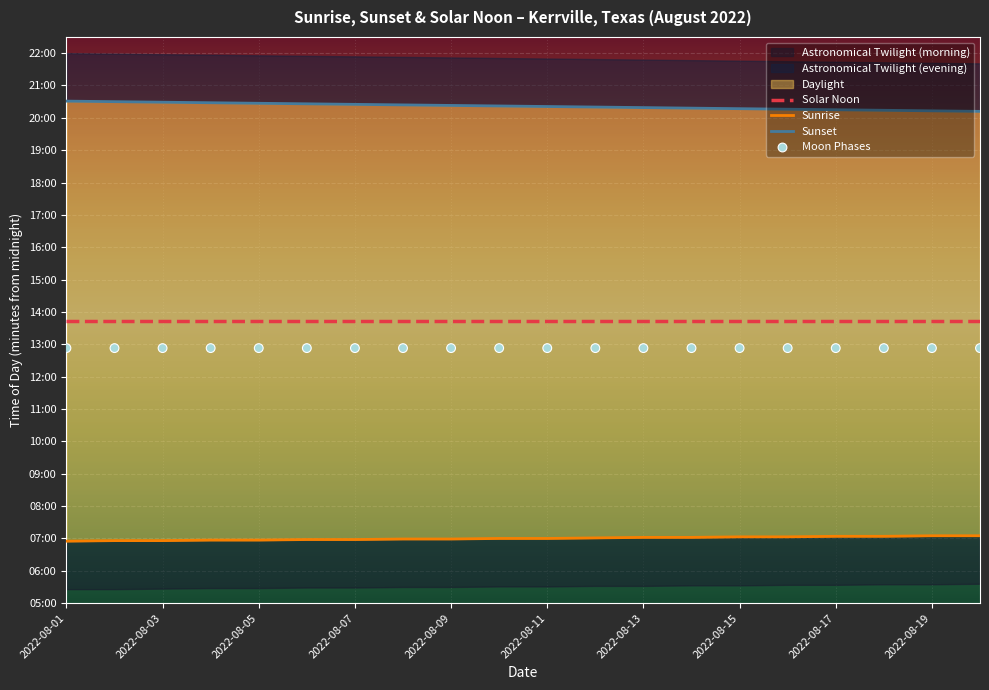

Which series reaches the minimum Y coordinate?

Sunrise